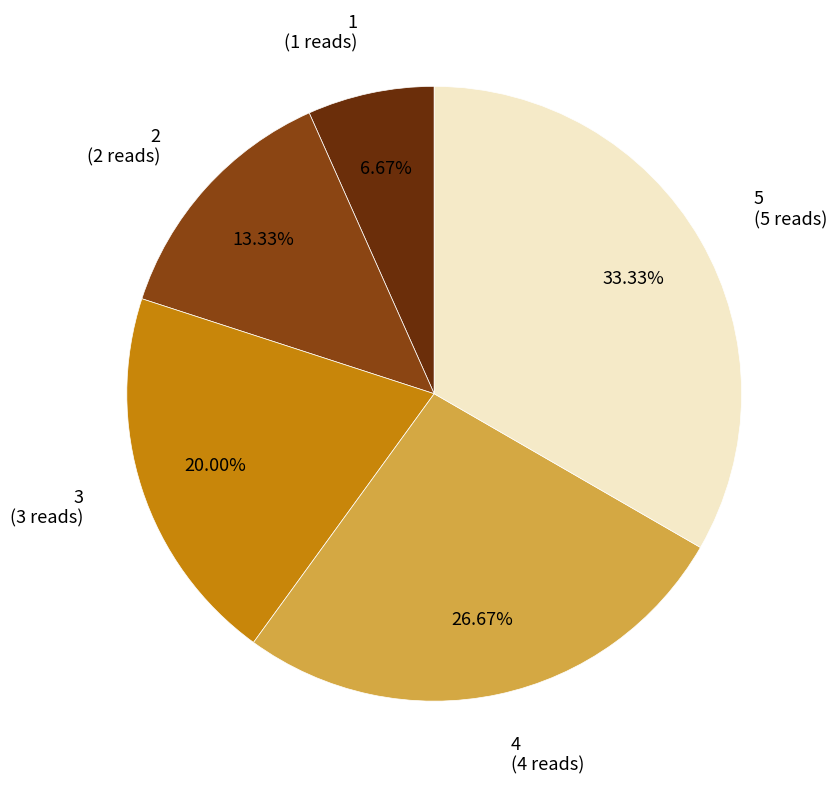

Is there a majority slice in this chart?

No